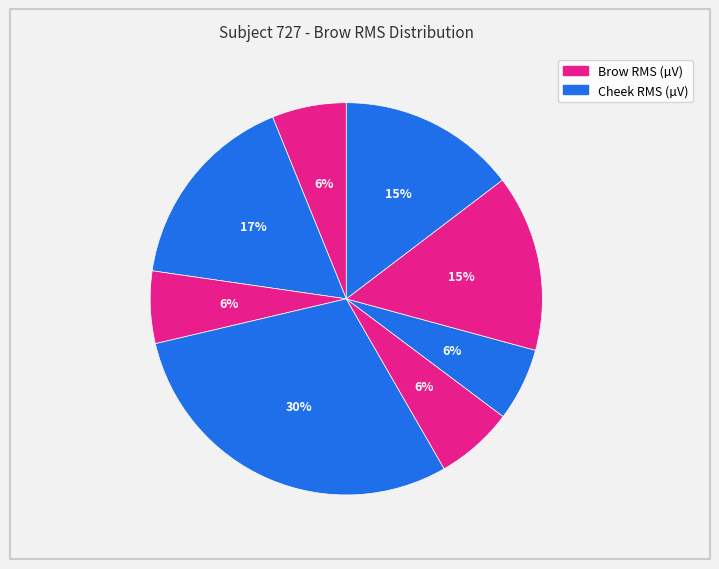

To the nearest percent, what is the difference between the largest and smallest slice percentages?

24%